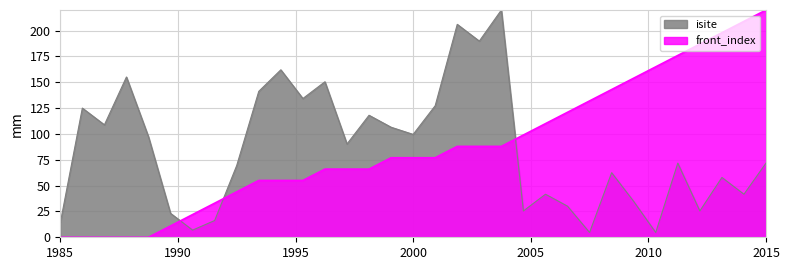

At which label does isite first exceed 71?

1